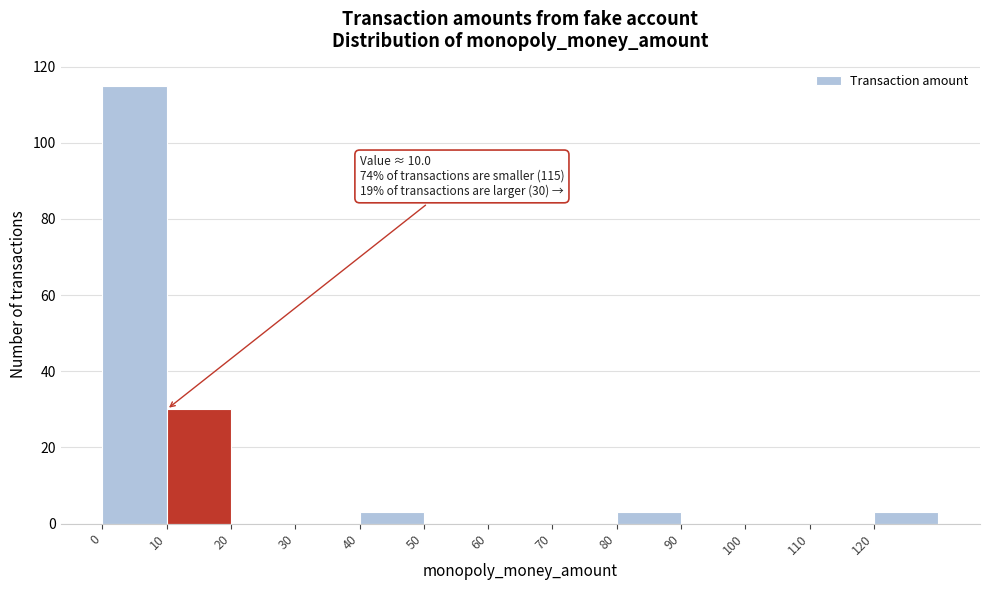

Which range on the x-axis has the tallest bar?

0 to 10